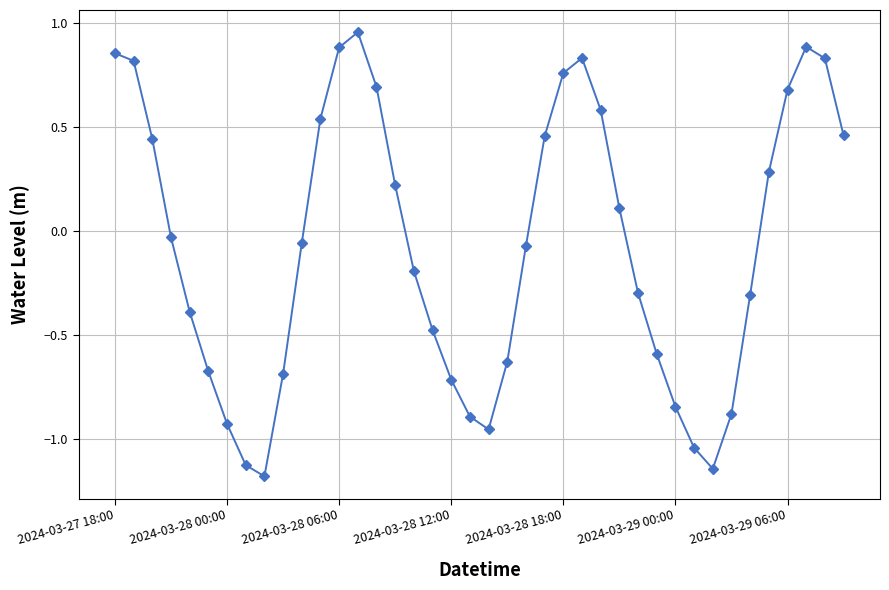

What is the sum of all values?

-2.8